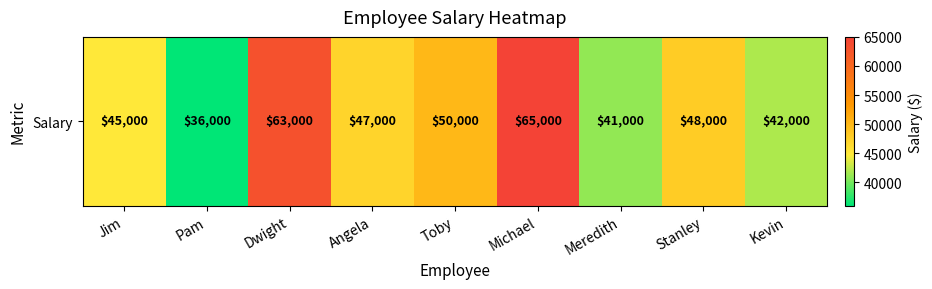

Which category has the highest value across all series?

Michael